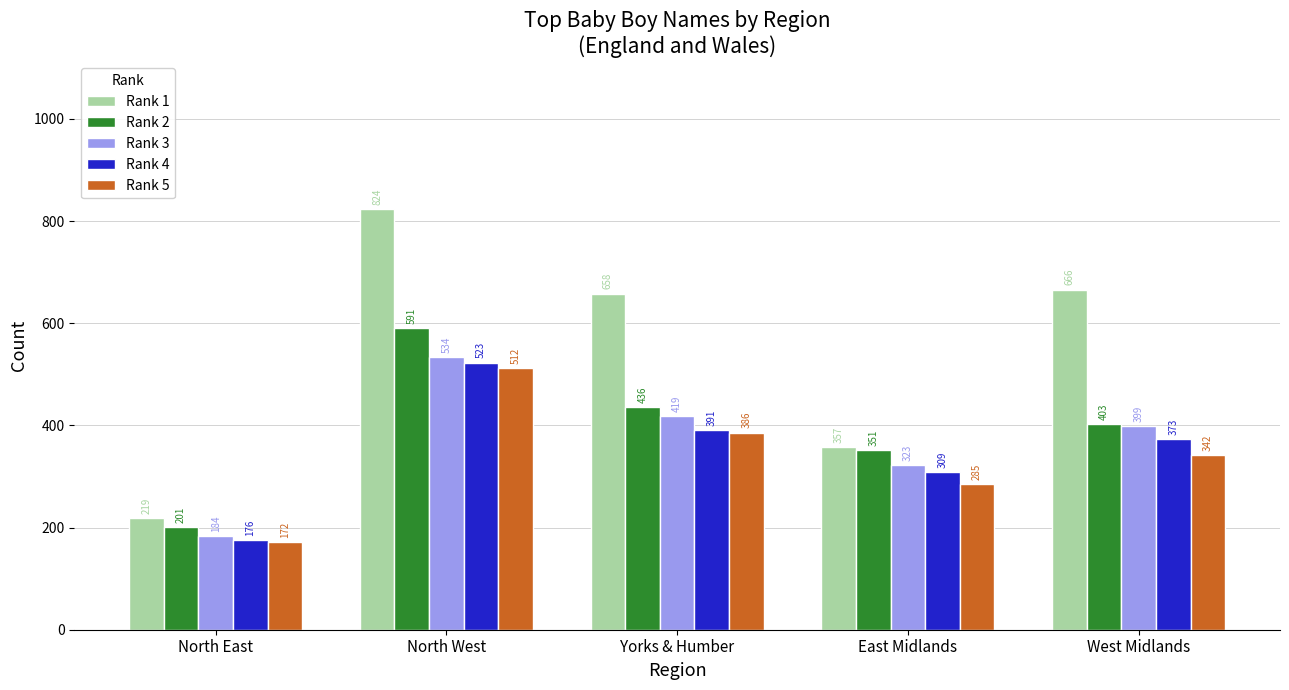

How many groups of bars are there?

5